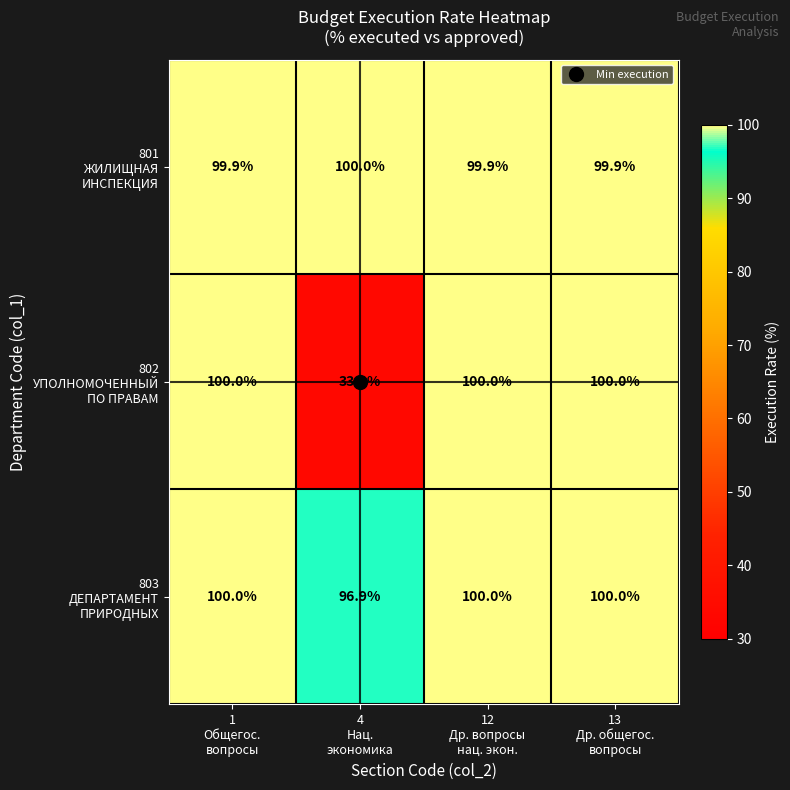

What is the maximum value shown in the chart?

100.0